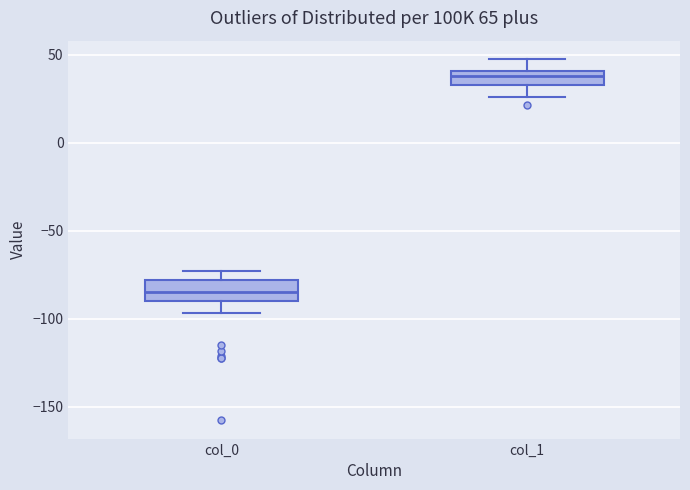

Reading left to right, read every box against the y-axis: the position of its median line, the range the box covers, and the ends of its whiskers. The values are not printed on the chart, so give them approximately, as read against the axis.

col_0: median -85, box -90 to -80, whiskers -95 to -75
col_1: median 40 (inside the box), box 35 to 40, whiskers 25 to 50